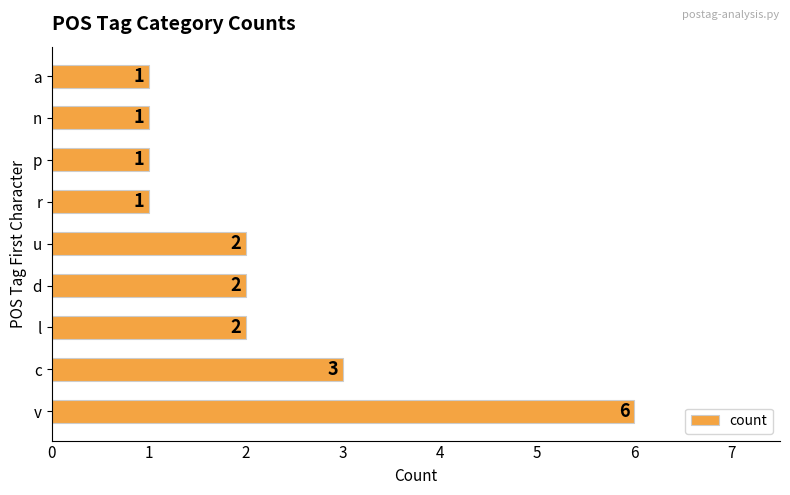

The value at a is 1. True or false?

True